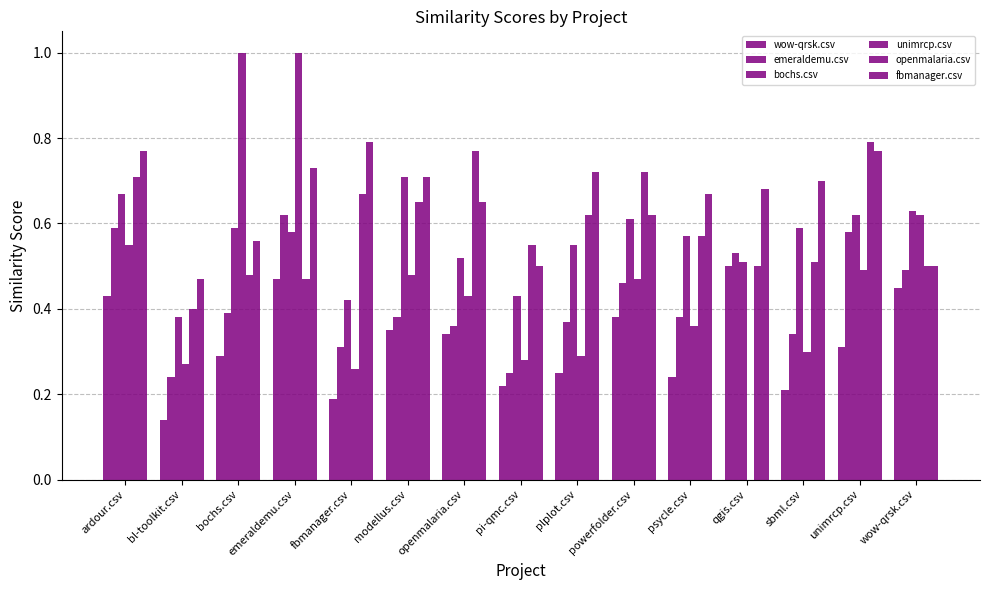

What is the difference between the highest and lowest values at unimrcp.csv?

0.5